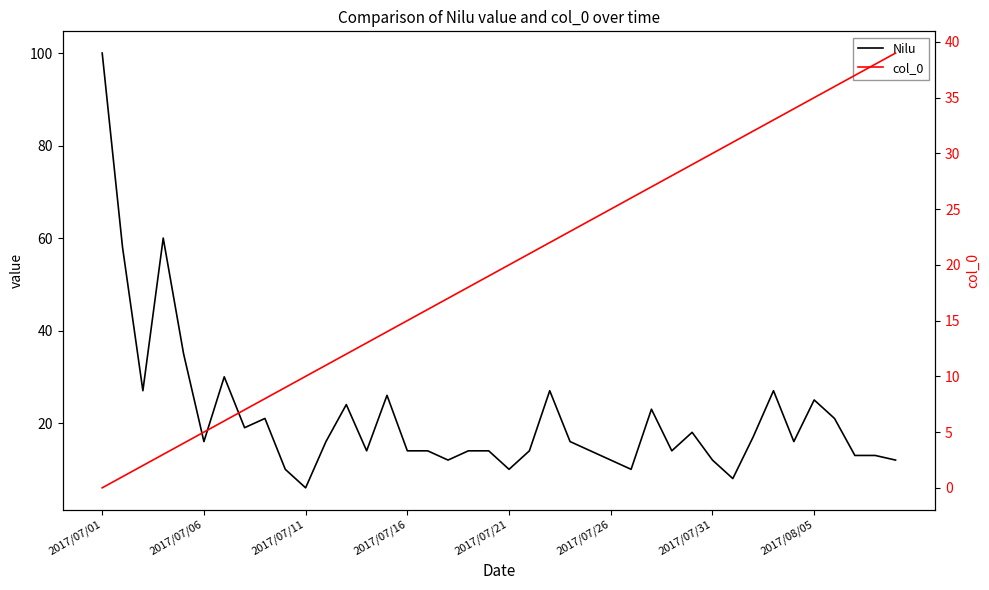

Which series has the largest total across all categories?

Nilu